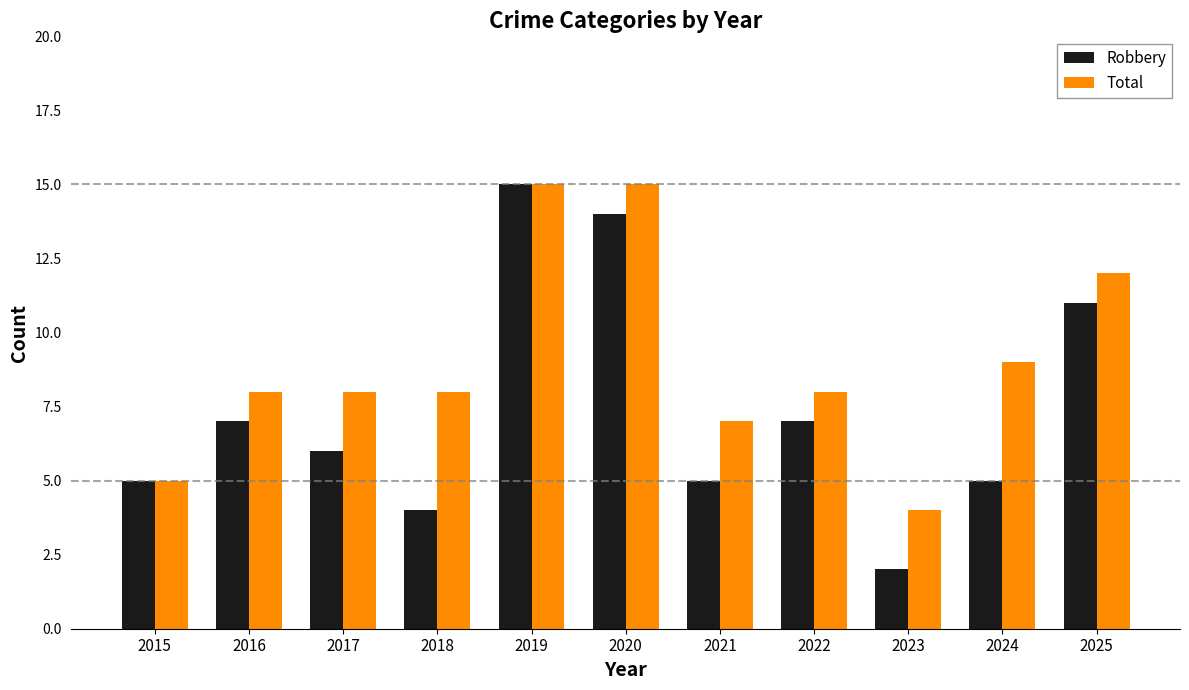

True or false: Robbery has a value of 11 at 2025.

True